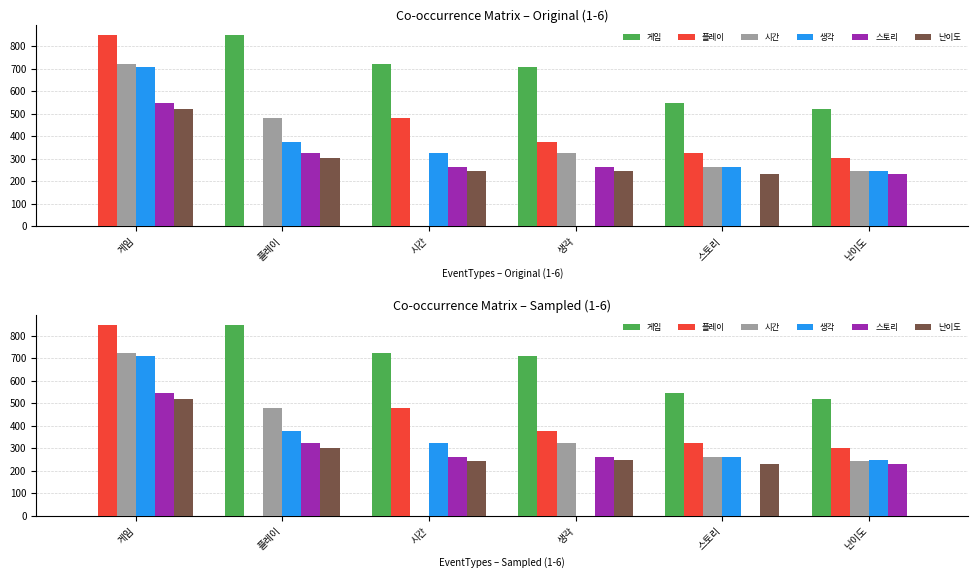

What is the maximum value for 난이도?

519